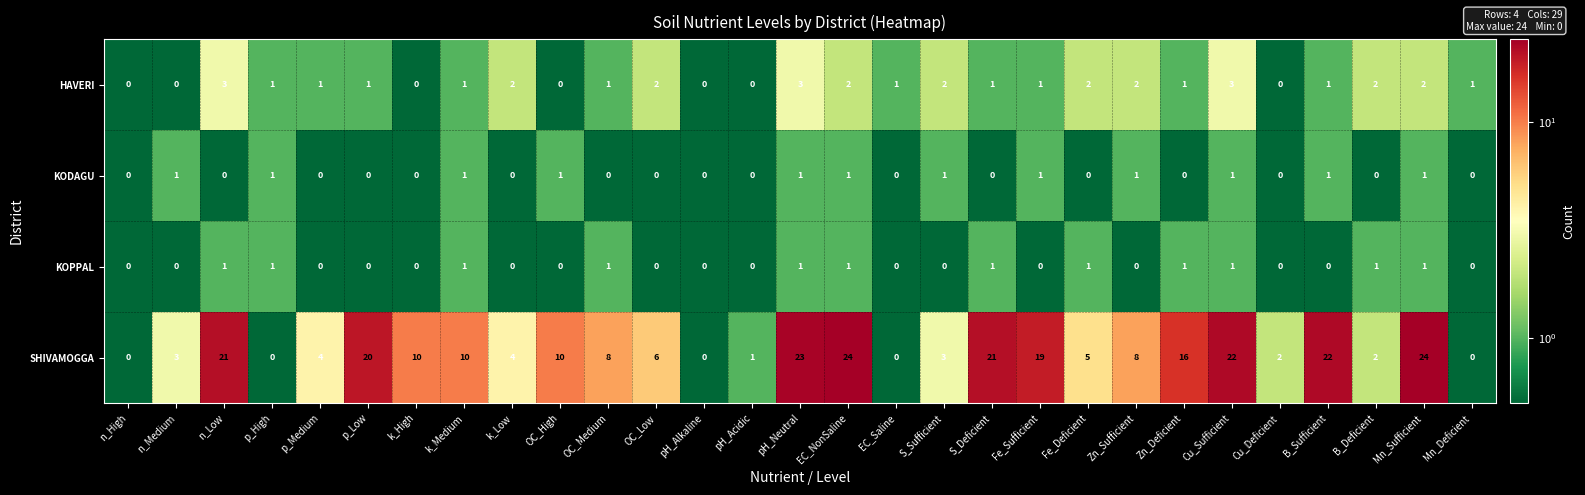

How many data points in KODAGU are above 0?

12